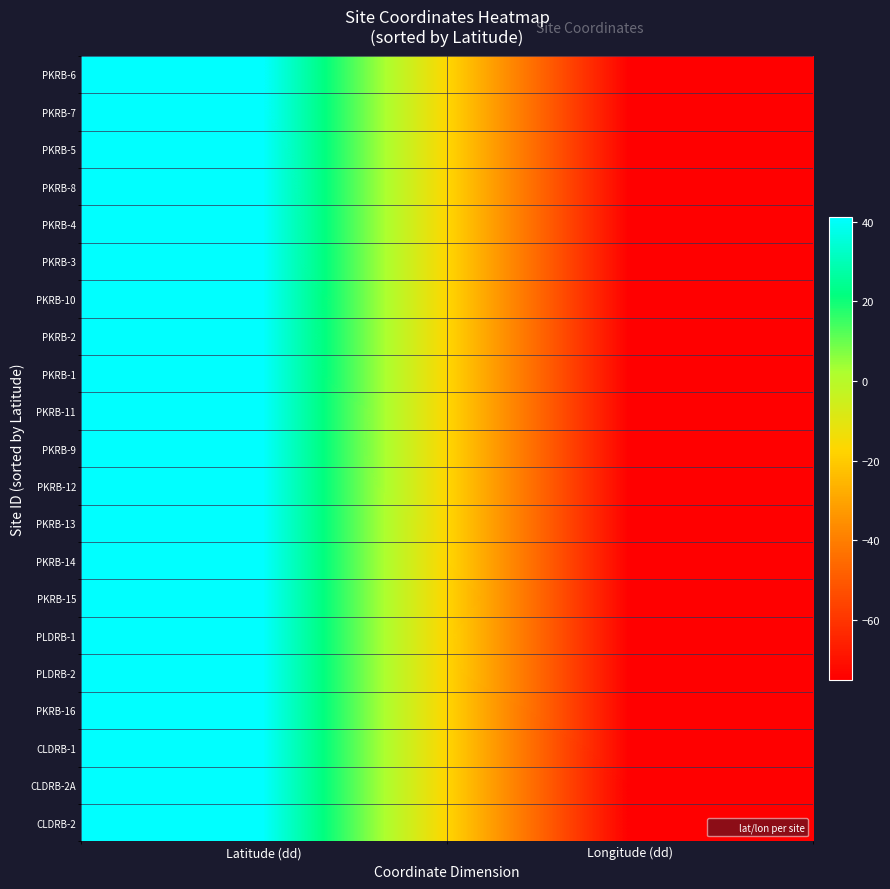

What is the total value across all series at Latitude (dd)?

861.9